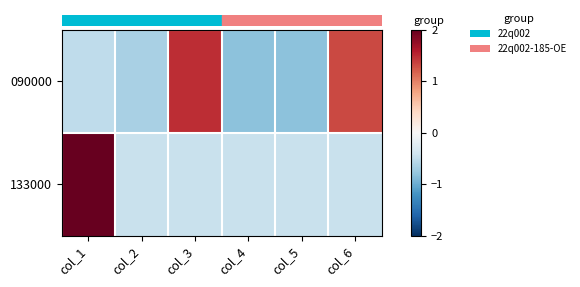

Reading left to right, what are all the values shown in this chart?

row_0: col_1=-0.5	col_2=-0.6	col_3=1.5	col_4=-0.8	col_5=-0.8	col_6=1.3
row_1: col_1=2.2	col_2=-0.4	col_3=-0.4	col_4=-0.4	col_5=-0.4	col_6=-0.4